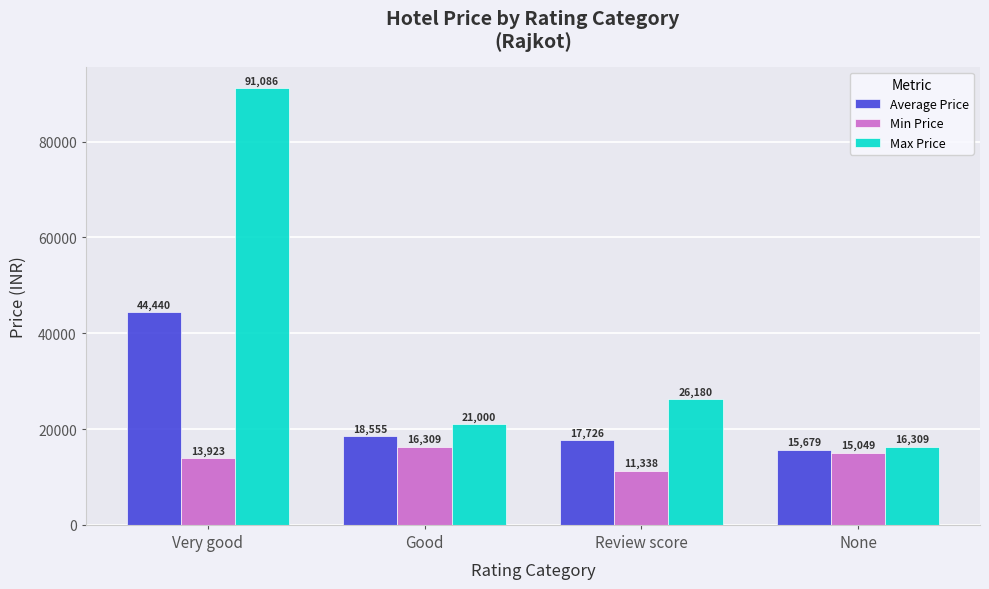

Which category has the lowest value across all series?

Review score